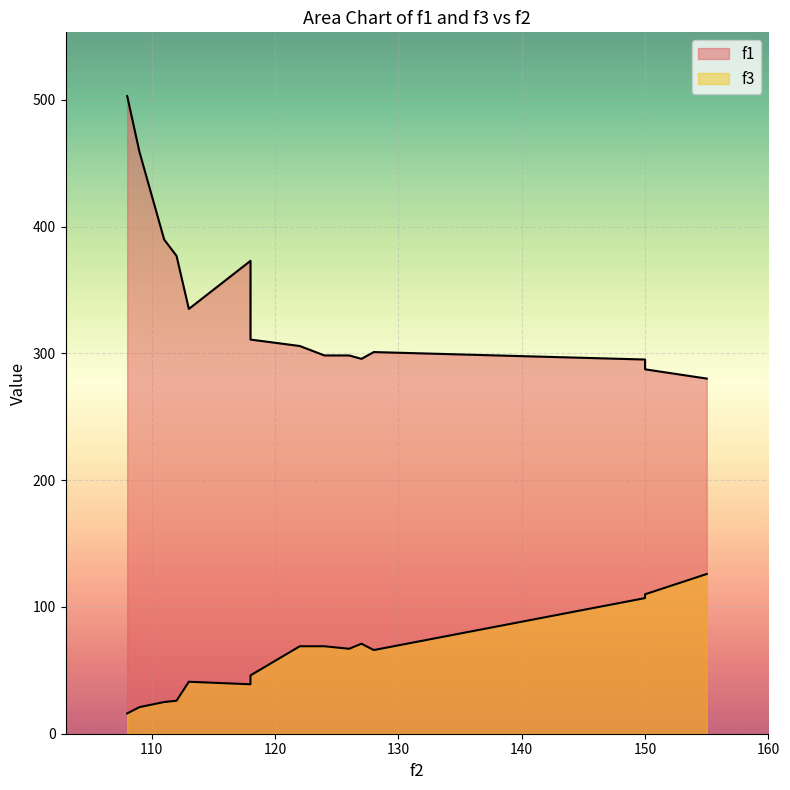

The value of f1 at 127 is 75.6. True or false?

False